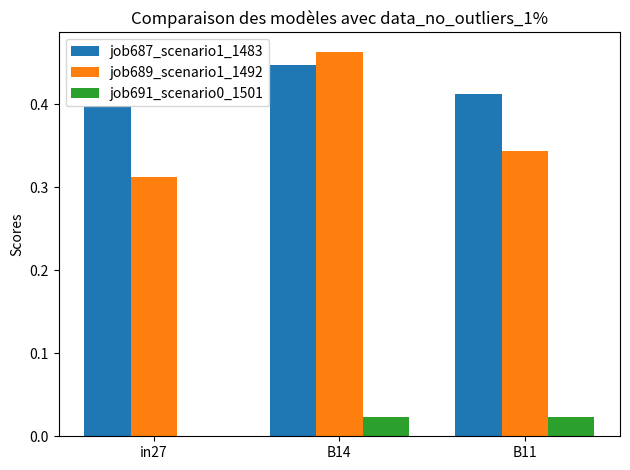

Count the job689_scenario1_1492 values in the range 0 to 1.

3